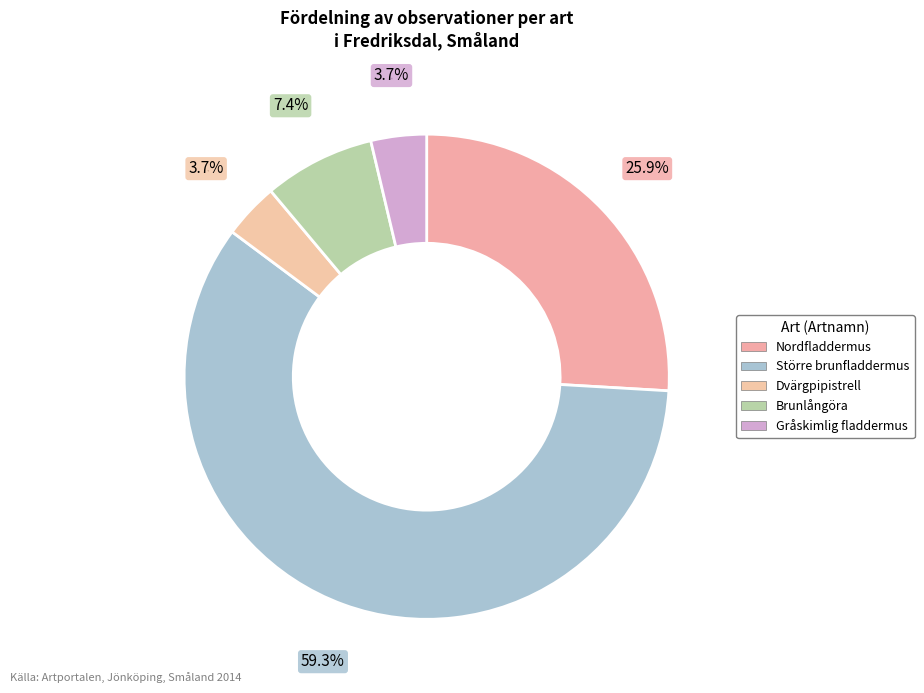

What is the majority slice?

Större brunfladdermus